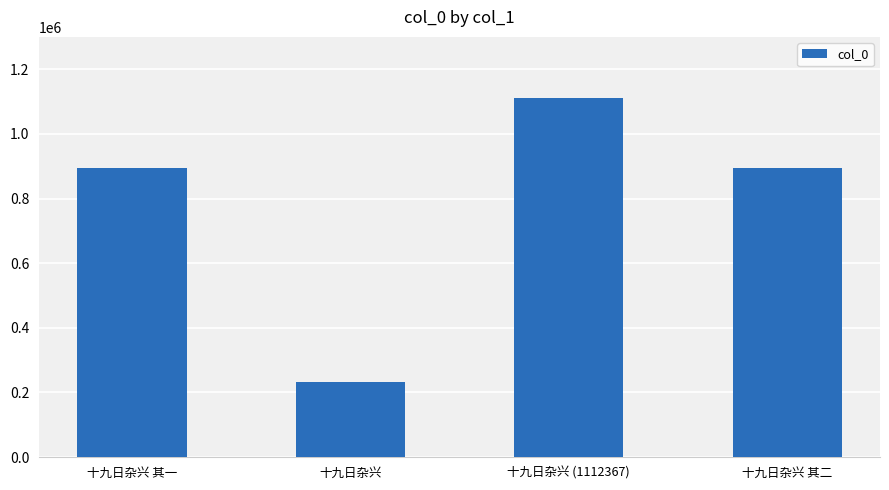

How many values are below 895067?

2